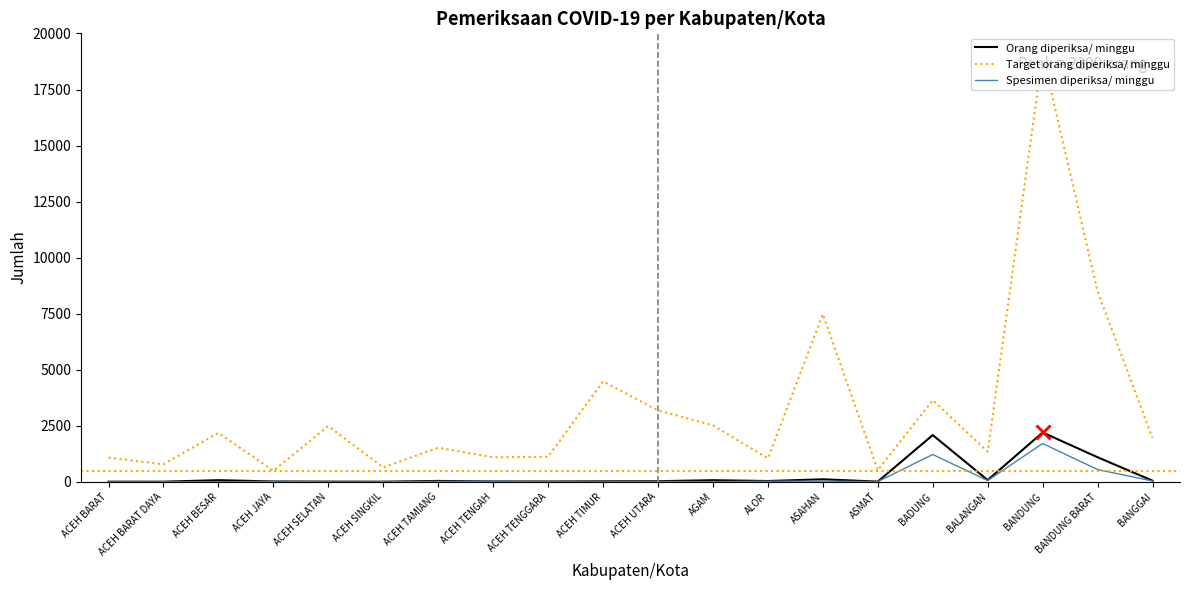

What is the total value across all series at ACEH BESAR?

2256